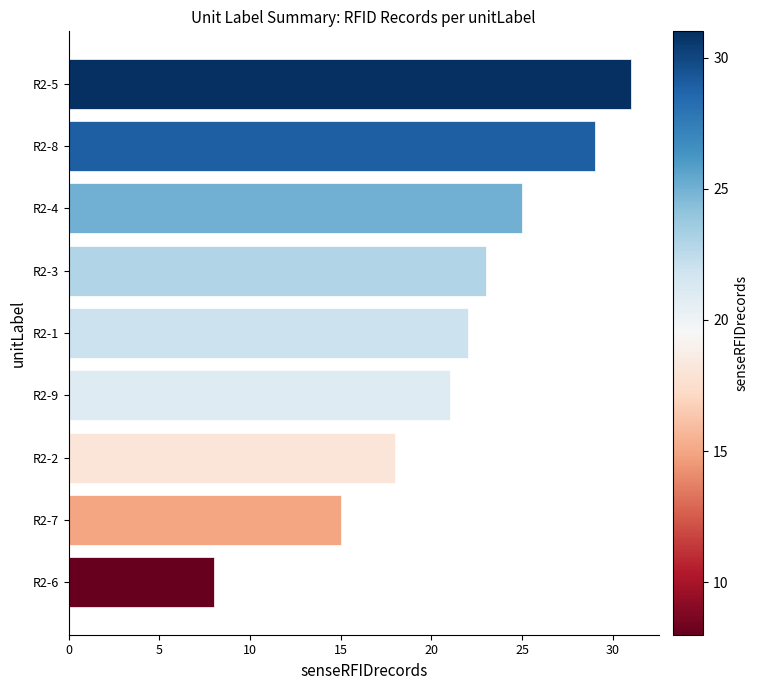

What is the approximate value at R2-9, to the nearest 5?

20